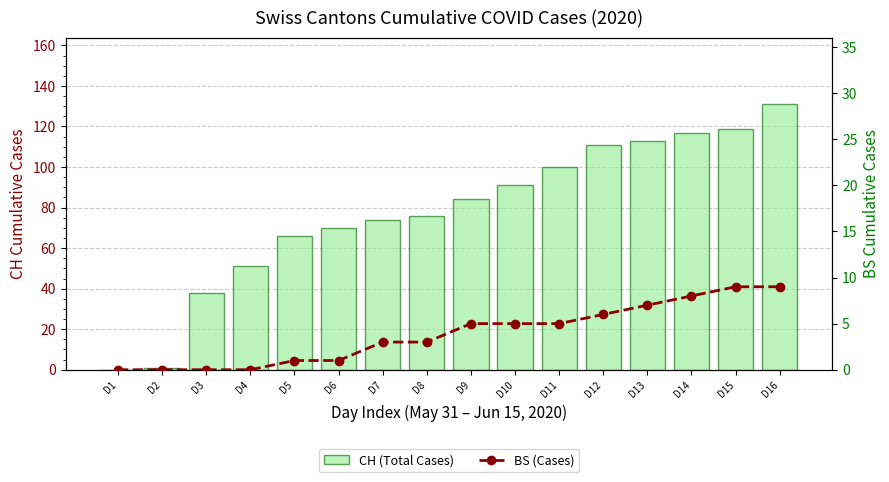

Which series has the largest range (max minus min)?

CH (Total Cases)